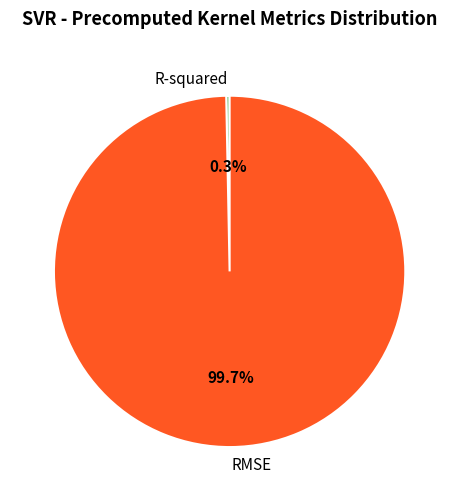

What percentage is the RMSE slice, to the nearest percent?

100%